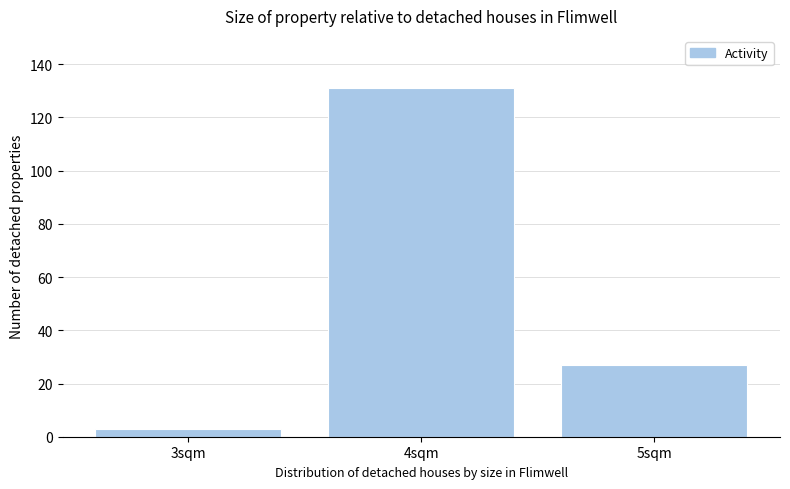

Reading left to right, list all the values displayed in this chart.

3sqm=3	4sqm=131	5sqm=27